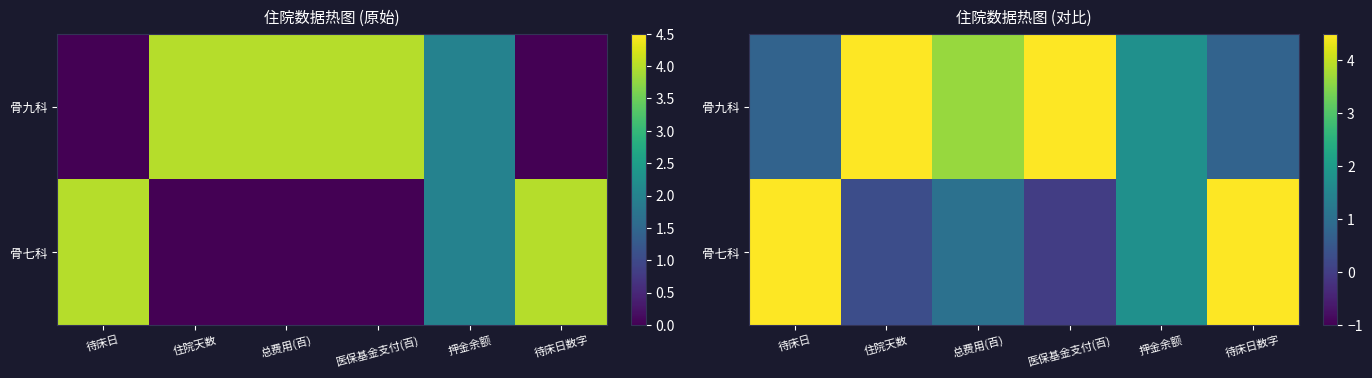

List the labels in order of 骨七科 value, largest first.

待床日, 待床日数字, 押金余额, 总费用(百), 住院天数, 医保基金支付(百)